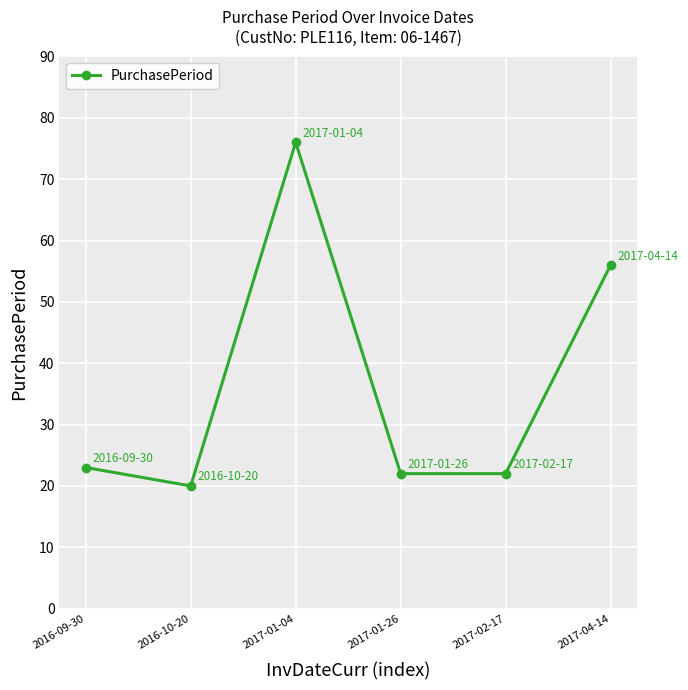

What is the label of the 1st point from the right?

2017-04-14